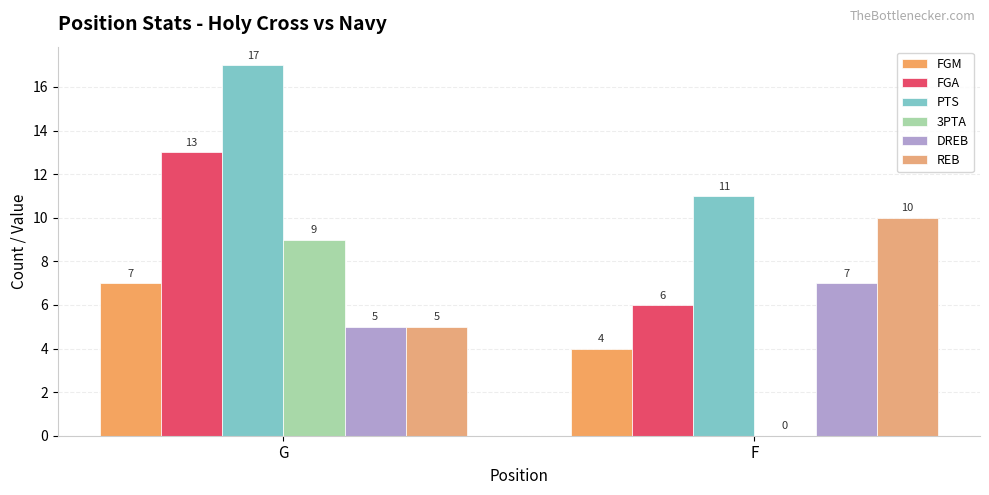

Reading right to left, list all the values displayed in this chart.

FGM: F=4	G=7
FGA: F=6	G=13
PTS: F=11	G=17
3PTA: F=0	G=9
DREB: F=7	G=5
REB: F=10	G=5